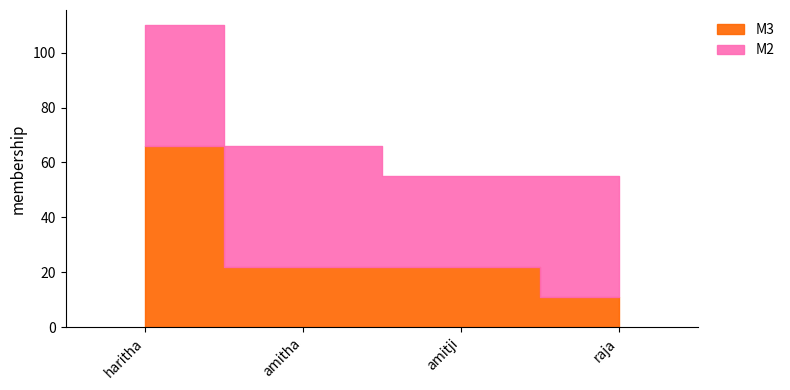

What is the difference between the maximum and minimum values in the M3 series?

55